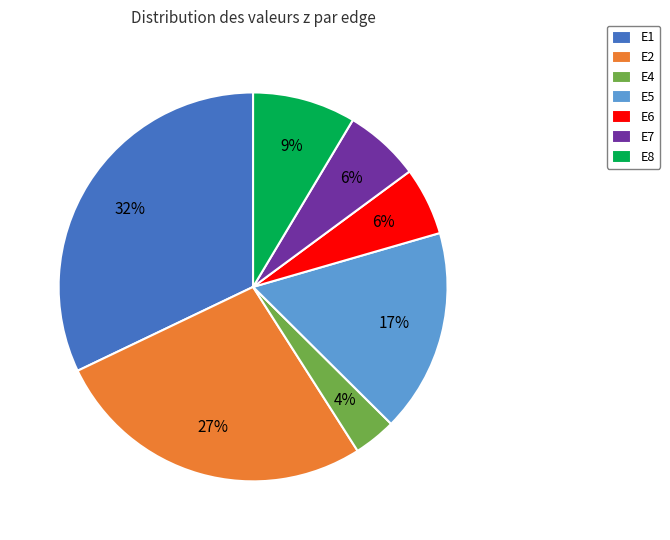

Do E4 and E7 together represent more than half of the pie?

No